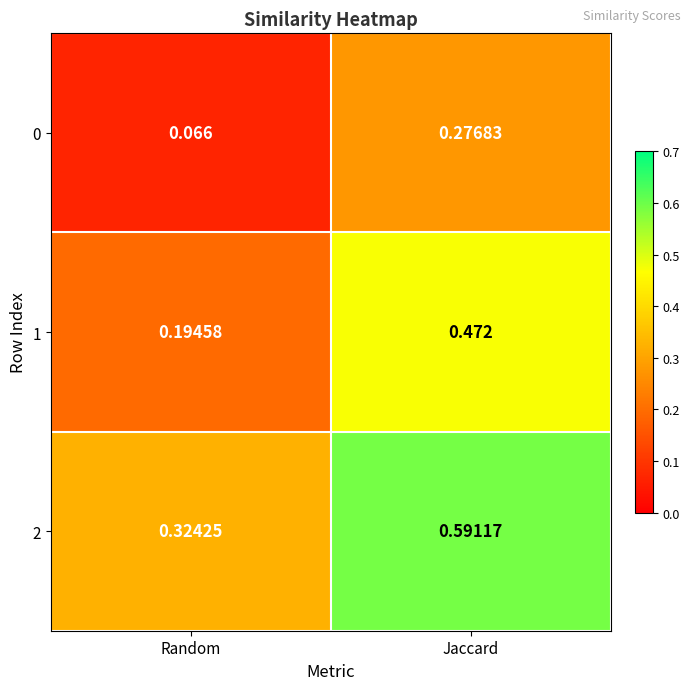

Which category has the lowest value in the 0 series?

Random